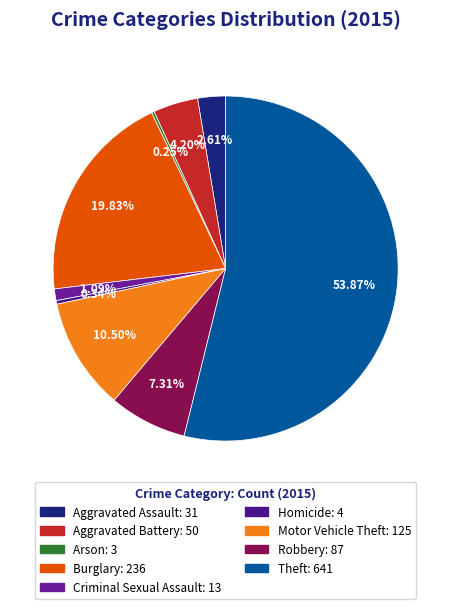

Between Motor Vehicle Theft and Robbery, which is larger?

Motor Vehicle Theft